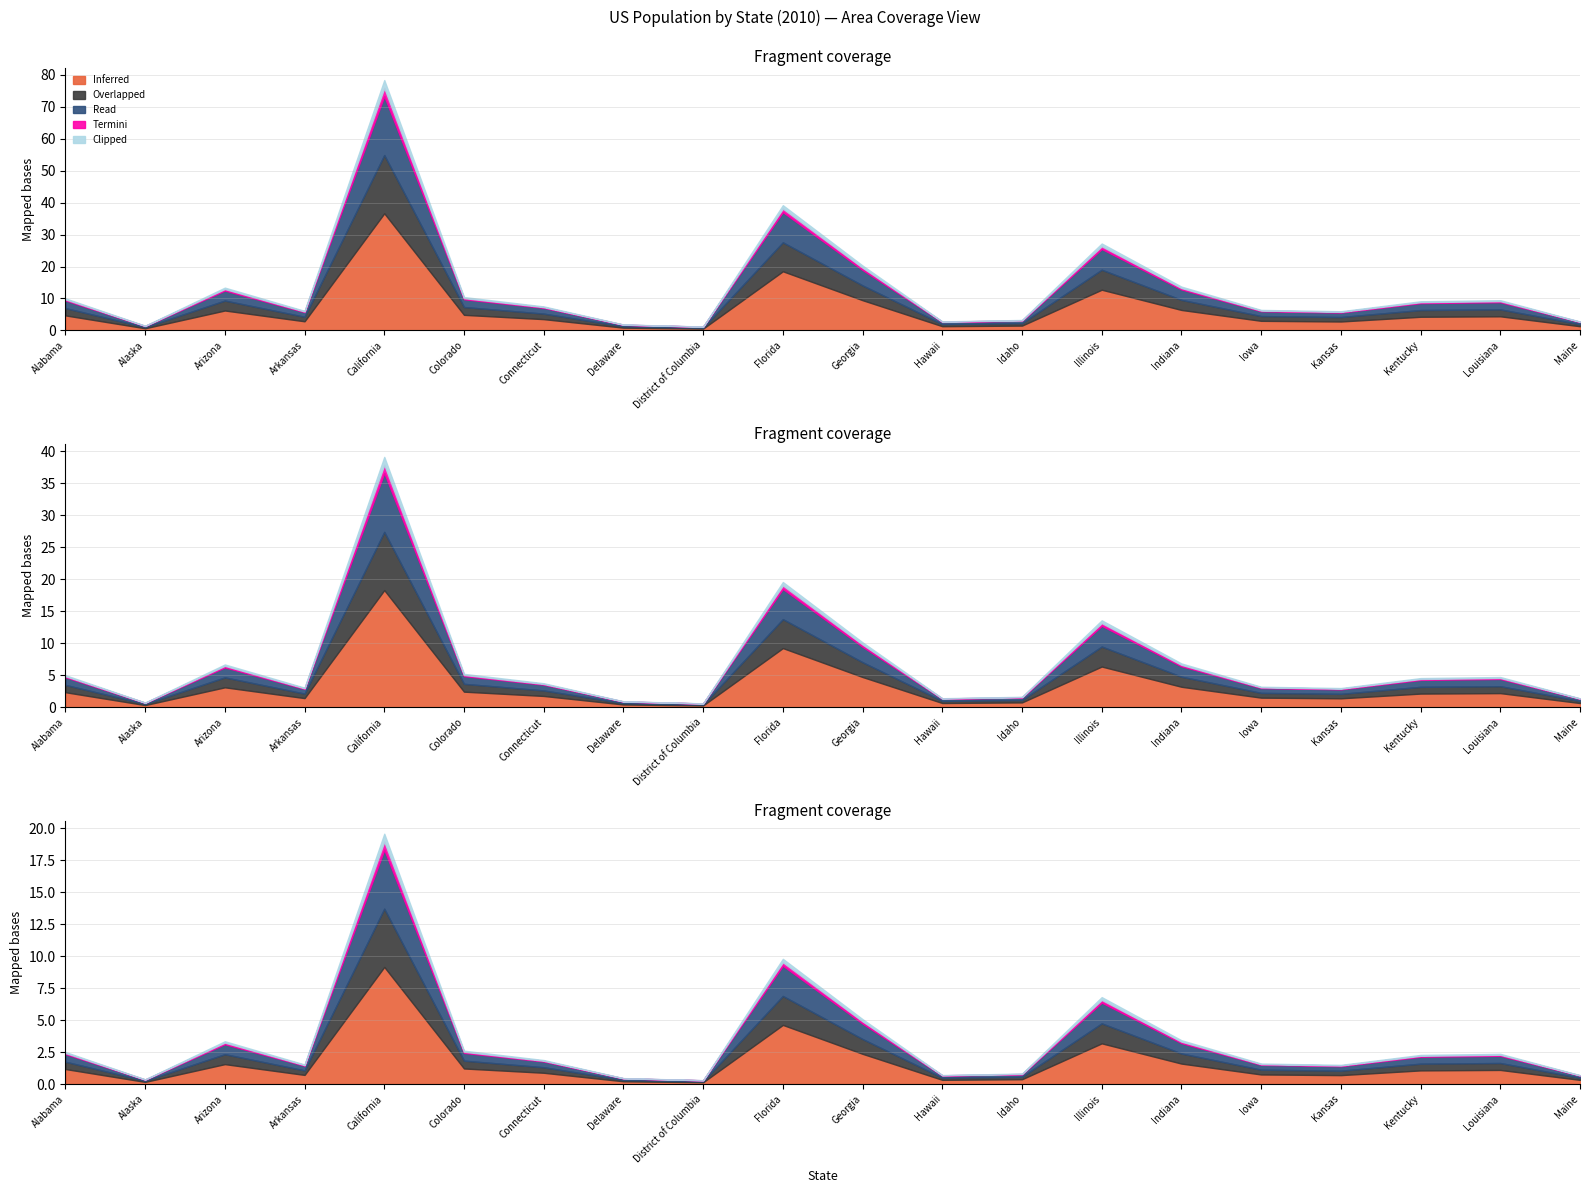

Reading left to right, transcribe all the data shown in this chart.

Inferred: Alabama=4712651	Alaska=691189	Arizona=6246816	Arkansas=2872684	California=36637290	Colorado=4887061	Connecticut=3545837	Delaware=881278	District of Columbia=584400	Florida=18511620	Georgia=9468815	Hawaii=1333591	Idaho=1526797	Illinois=12745359	Indiana=6417398	Iowa=3016267	Kansas=2809329	Kentucky=4285828	Louisiana=4429940	Maine=1327665
Overlapped: Alabama=2285905	Alaska=358919	Arizona=3108234	Arkansas=1408945	California=18223157	Colorado=2448492	Connecticut=1724834	Delaware=427218	District of Columbia=276101	Florida=9050155	Georgia=4626914	Hawaii=668202	Idaho=764429	Illinois=6250352	Indiana=3155214	Iowa=1488998	Kansas=1391010	Kentucky=2105483	Louisiana=2165456	Maine=649666
Read: Alabama=2426746	Alaska=332270	Arizona=3138582	Arkansas=1463739	California=18414133	Colorado=2438569	Connecticut=1821003	Delaware=454060	District of Columbia=308299	Florida=9461465	Georgia=4841901	Hawaii=665389	Idaho=762368	Illinois=6495007	Indiana=3262184	Iowa=1527269	Kansas=1418319	Kentucky=2180345	Louisiana=2264484	Maine=677999
Termini: Alabama=302659	Alaska=51360	Arizona=463060	Arkansas=195486	California=2545065	Colorado=339998	Connecticut=205479	Delaware=56010	District of Columbia=32422	Florida=1080506	Georgia=688521	Hawaii=86581	Idaho=119166	Illinois=845118	Indiana=434204	Iowa=197946	Kansas=199200	Kentucky=278301	Louisiana=304940	Maine=69865
Clipped: Alabama=310599	Alaska=49481	Arizona=440280	Arkansas=196248	California=2483443	Colorado=338842	Connecticut=225452	Delaware=56289	District of Columbia=26098	Florida=1070056	Georgia=682255	Hawaii=79132	Idaho=115663	Illinois=864101	Indiana=443320	Iowa=198100	Kansas=198693	Kentucky=279743	Louisiana=303240	Maine=74198